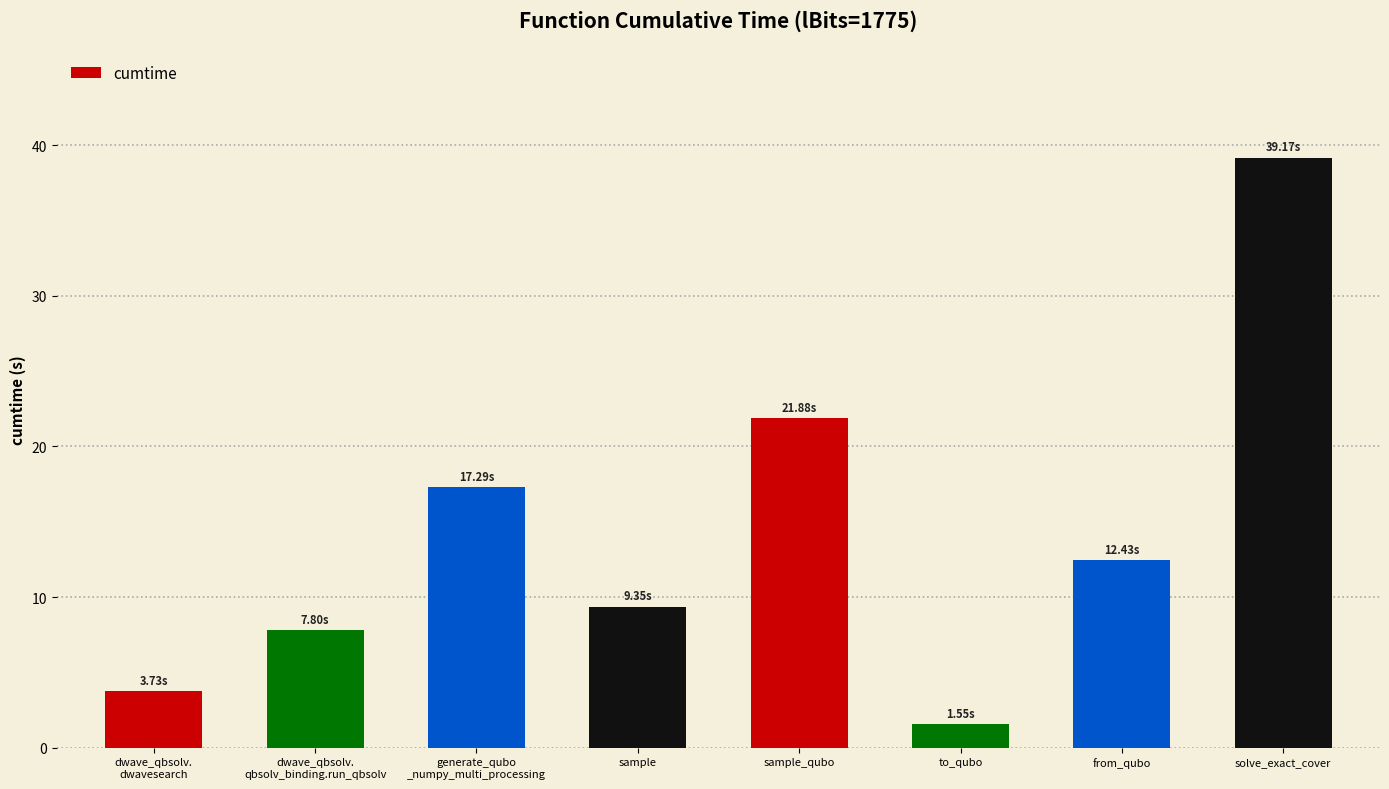

What is the greatest value displayed?

39.2